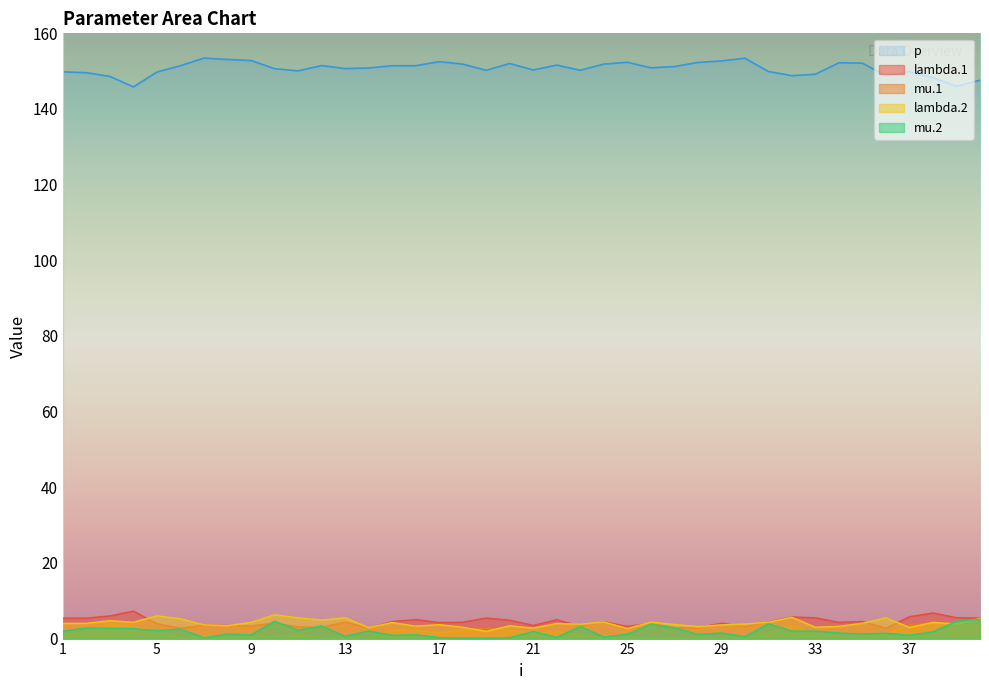

Where is the first local minimum for mu.2?

5